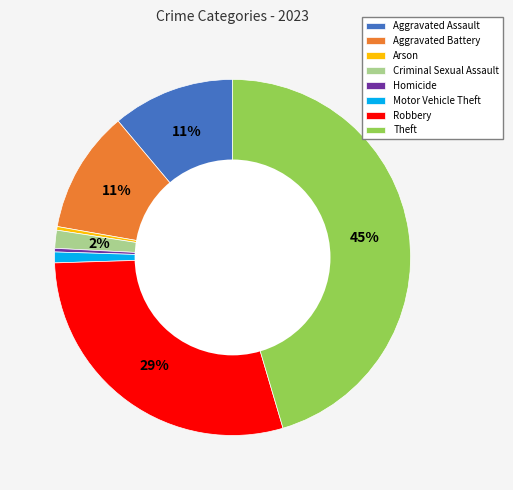

True or false: Motor Vehicle Theft accounts for 9% of the total.

False